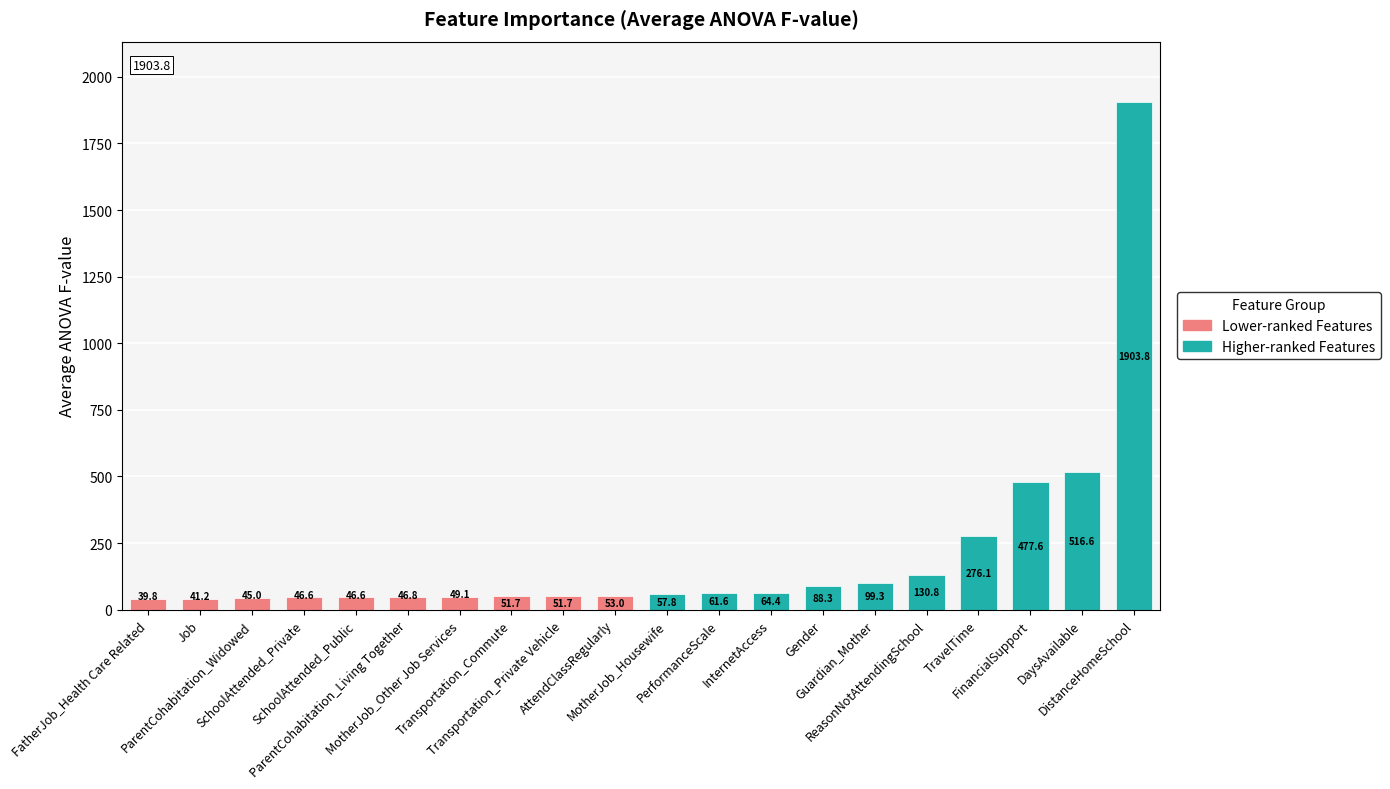

What is the change in value from MotherJob_Other Job Services to PerformanceScale?

+12.5